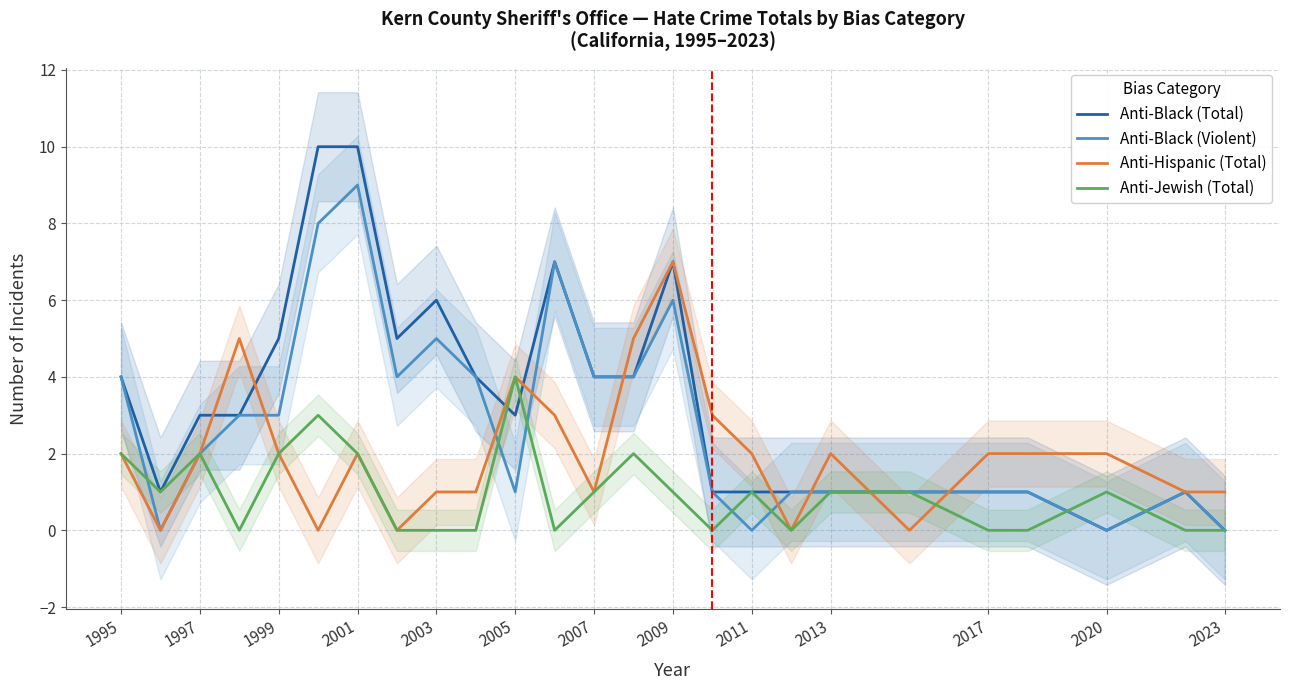

True or false: Anti-Black (Violent) and Anti-Black (Total) intersect in this chart.

False